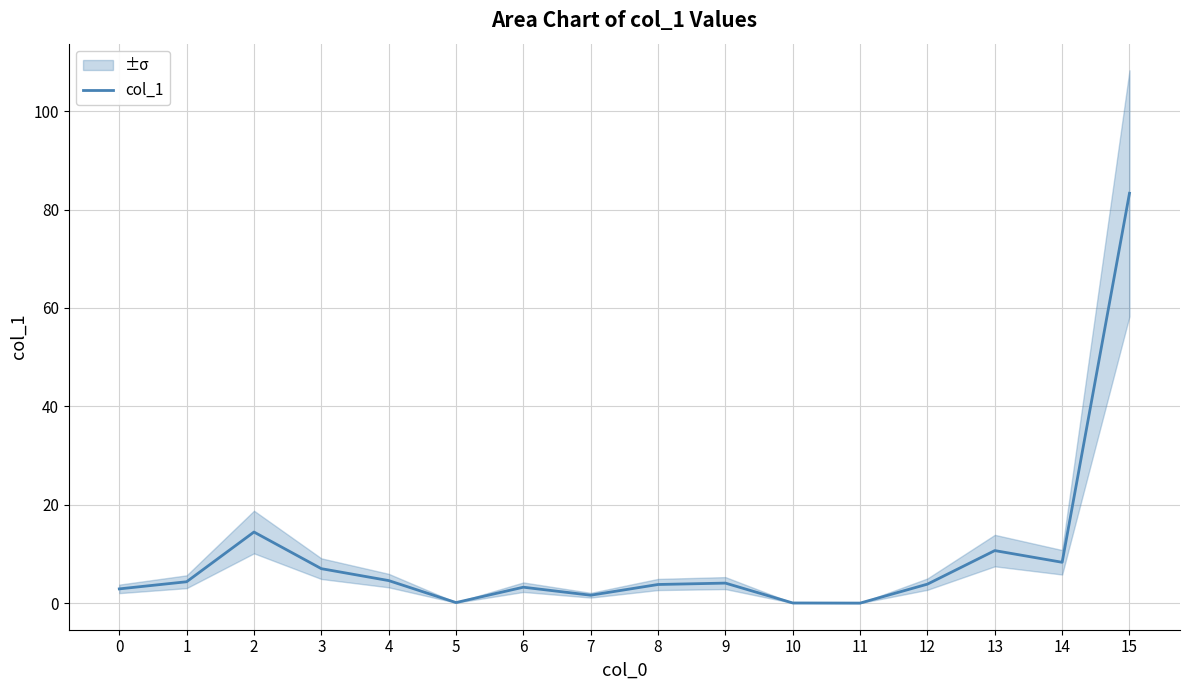

At which category does the chart reach its peak across all series?

15